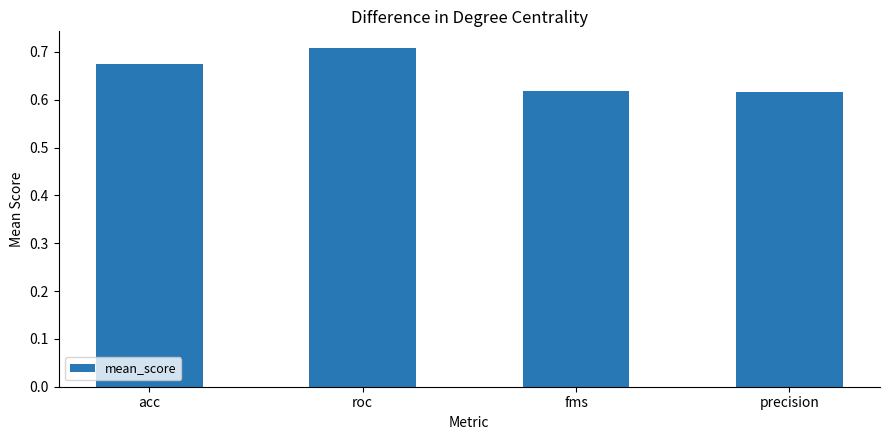

Does the chart contain any negative values?

No